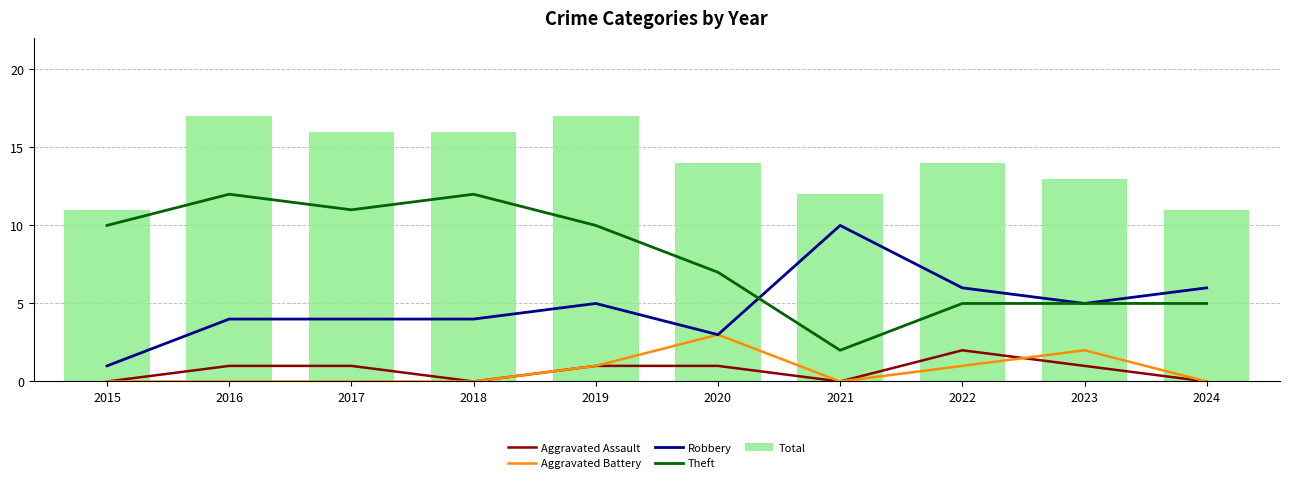

Reading left to right, transcribe all the data shown in this chart.

Aggravated Assault: 2015=0	2016=1	2017=1	2018=0	2019=1	2020=1	2021=0	2022=2	2023=1	2024=0
Aggravated Battery: 2015=0	2016=0	2017=0	2018=0	2019=1	2020=3	2021=0	2022=1	2023=2	2024=0
Robbery: 2015=1	2016=4	2017=4	2018=4	2019=5	2020=3	2021=10	2022=6	2023=5	2024=6
Theft: 2015=10	2016=12	2017=11	2018=12	2019=10	2020=7	2021=2	2022=5	2023=5	2024=5
Total: 2015=11	2016=17	2017=16	2018=16	2019=17	2020=14	2021=12	2022=14	2023=13	2024=11